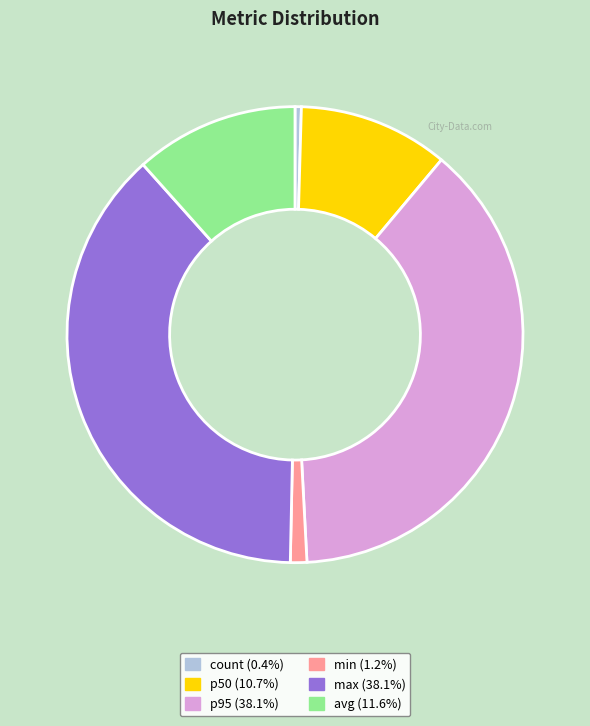

Do p95 and count together represent more than half of the pie?

No